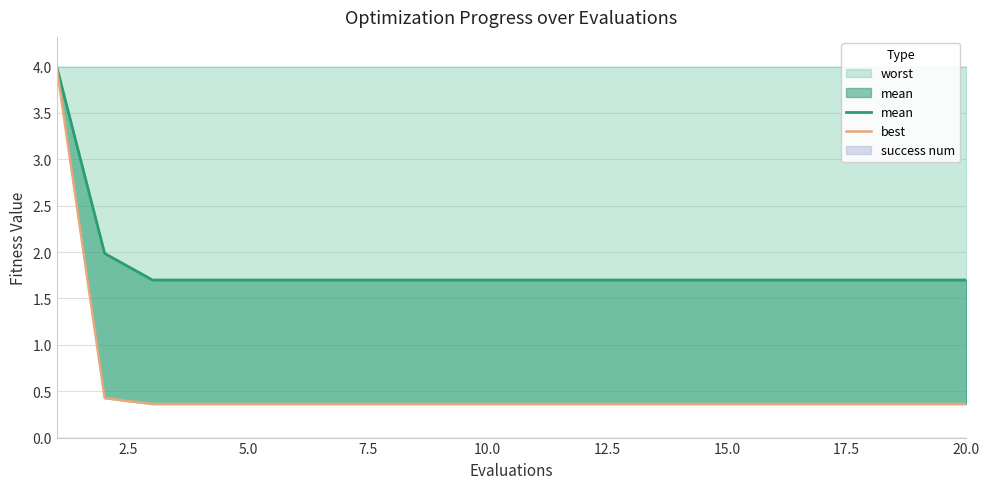

What is the maximum value for worst?

4.0